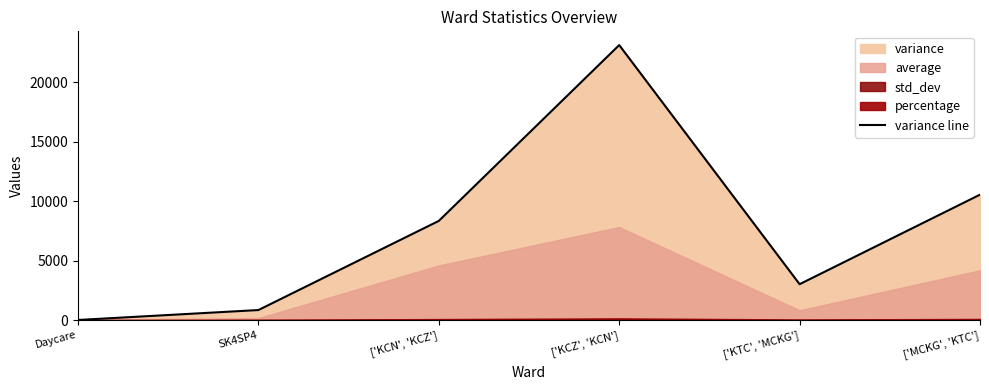

At which category does the chart reach its minimum across all series?

Daycare